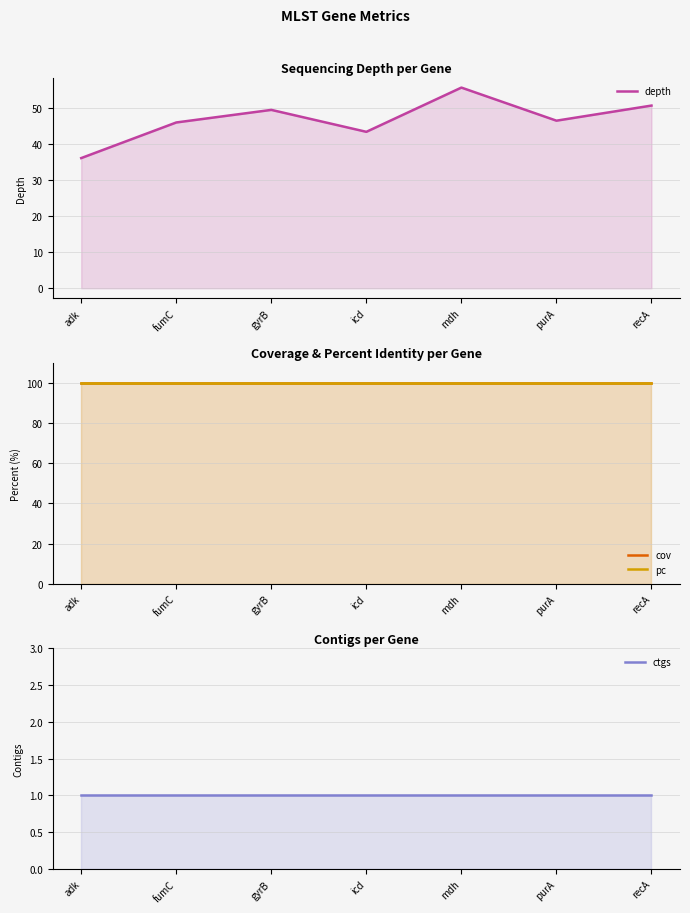

True or false: ctgs and depth cross at least once.

False